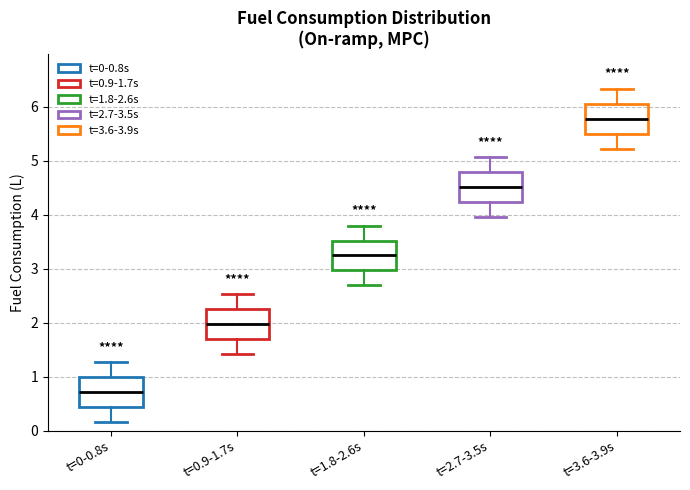

Reading left to right, transcribe this box plot: for each box, give where its median line is, the range the box spans, and where its two whiskers end, as read against the y-axis. The values are not printed on the chart, so give them approximately, as read against the axis.

t=0-0.8s: median 0.7, box 0.4 to 1.0, whiskers 0.2 to 1.3
t=0.9-1.7s: median 2.0, box 1.7 to 2.3, whiskers 1.4 to 2.5
t=1.8-2.6s: median 3.2, box 3.0 to 3.5, whiskers 2.7 to 3.8
t=2.7-3.5s: median 4.5, box 4.2 to 4.8, whiskers 4.0 to 5.1
t=3.6-3.9s: median 5.8, box 5.5 to 6.1, whiskers 5.2 to 6.3